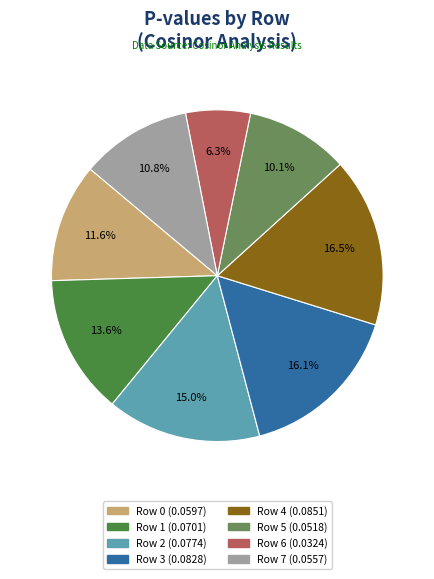

Which has a higher value, Row 1 or Row 2?

Row 2